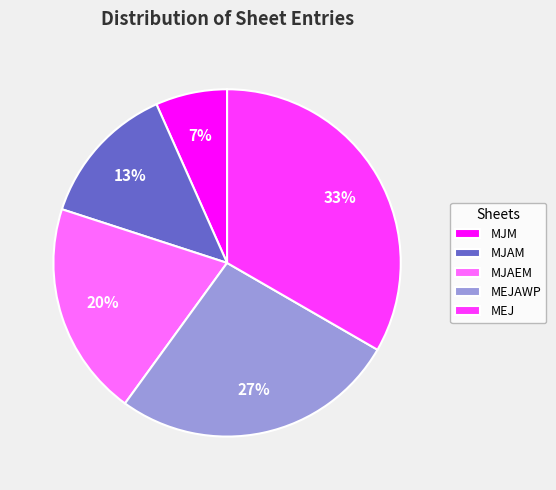

To the nearest percent, what percentage of the pie is MEJ?

33%